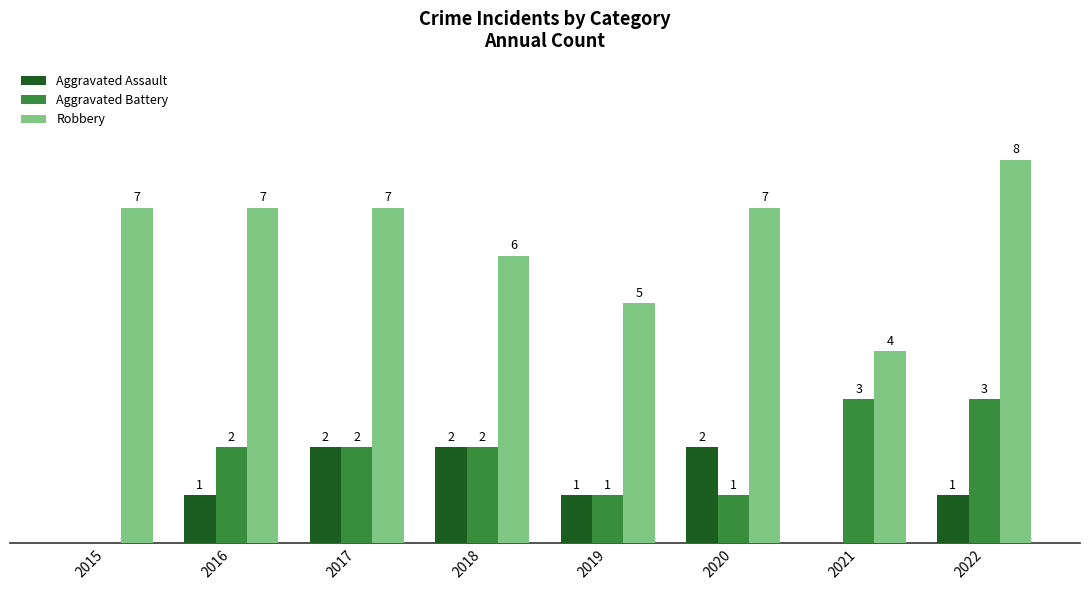

Are the bars grouped side by side (vs. stacked)?

Yes